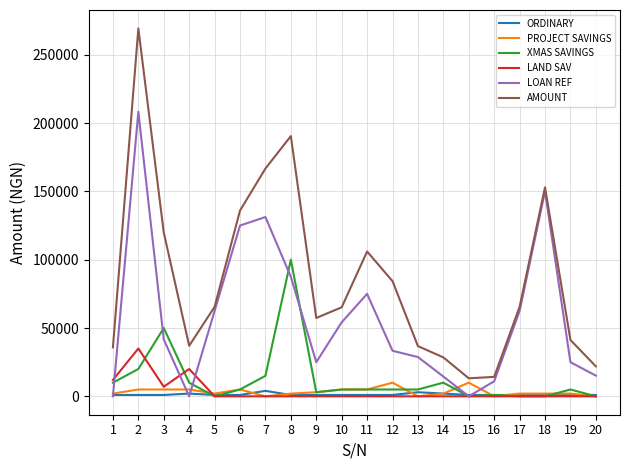

What is the sum of all LOAN REF values?

1150650